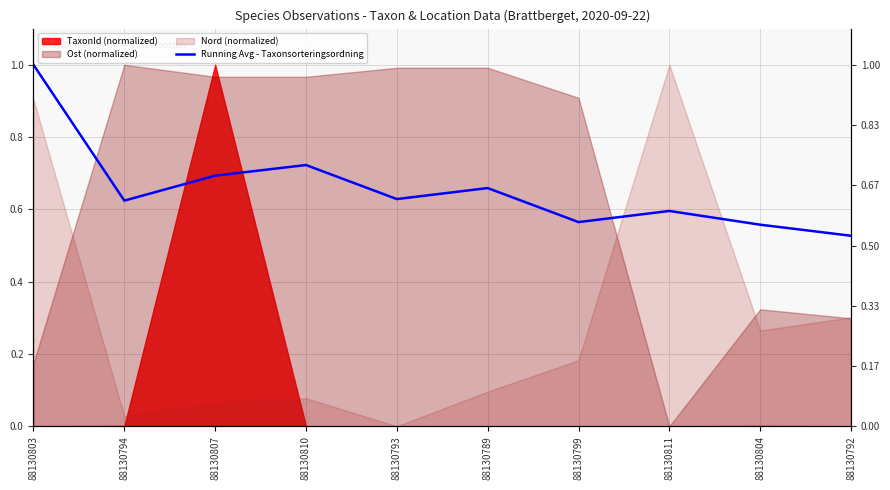

True or false: the data shows 1.5 at 88130803.

False